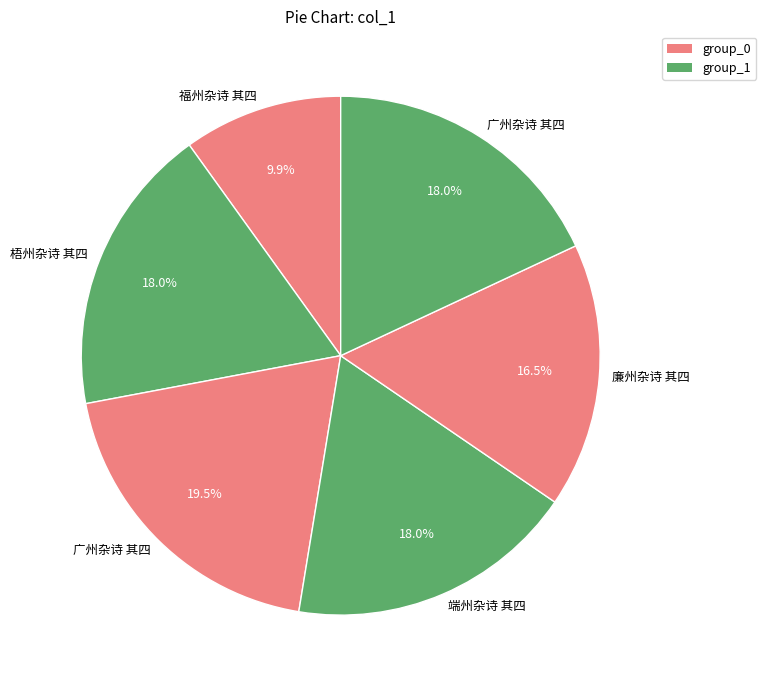

Which slice is the smallest?

福州杂诗 其四